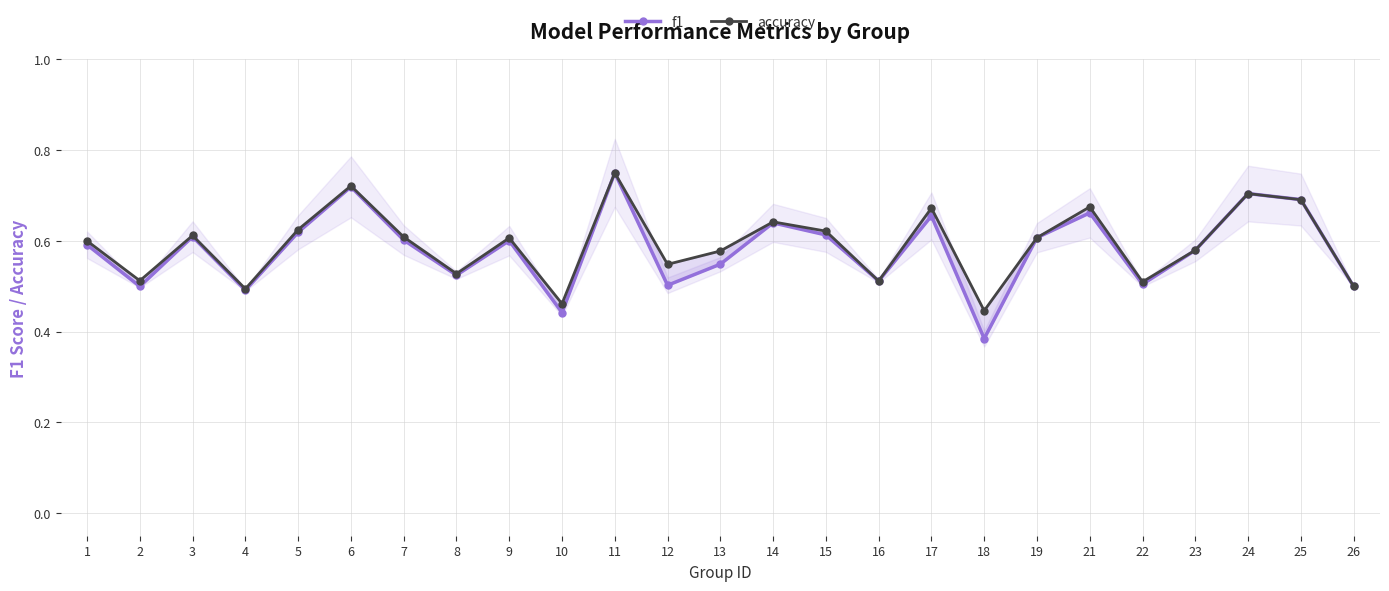

Count the accuracy values in the range 0 to 1.

25